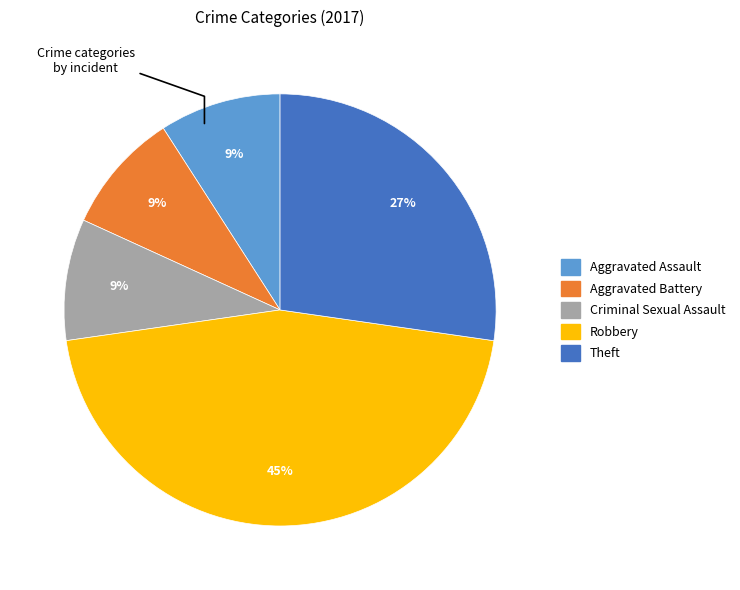

Does Criminal Sexual Assault account for over 50% of the chart?

No